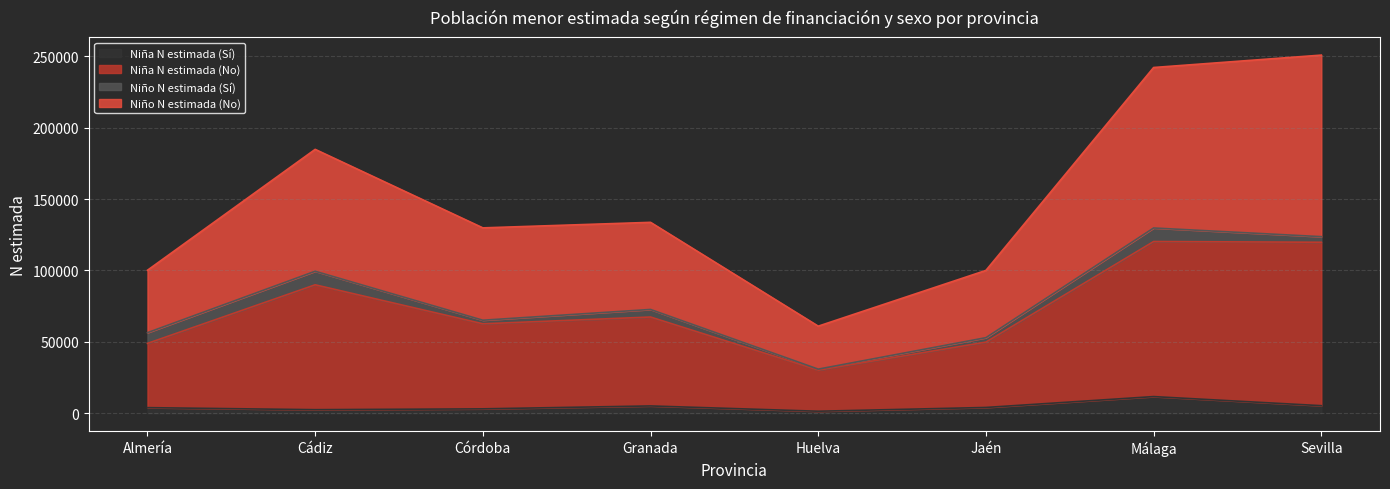

Count the number of categories in the chart.

8